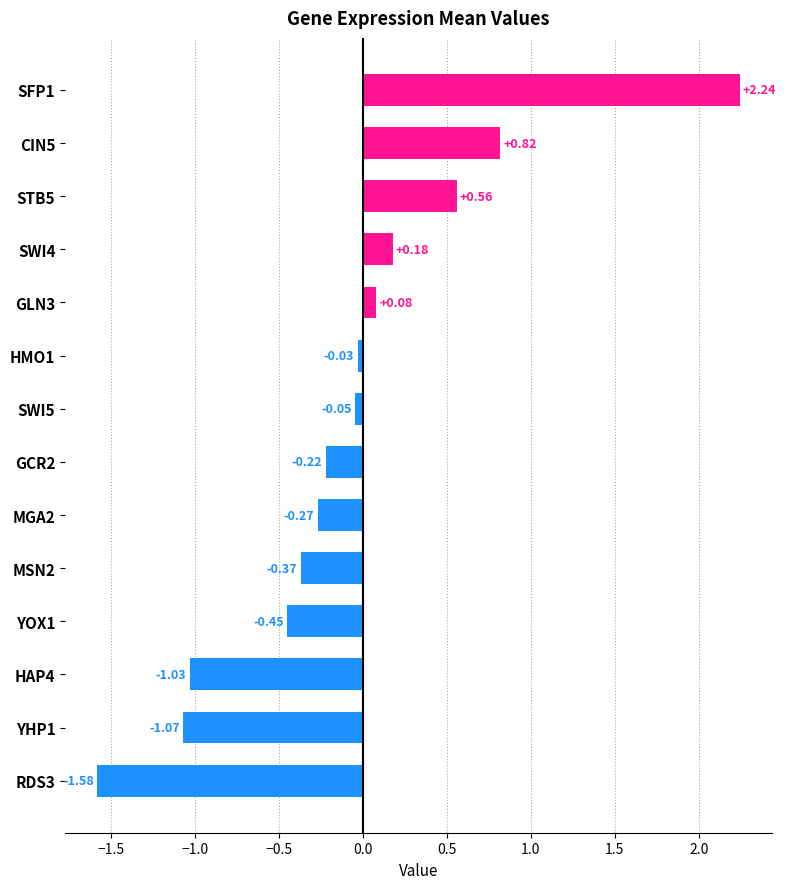

What is the change in value from MSN2 to SFP1?

+2.6